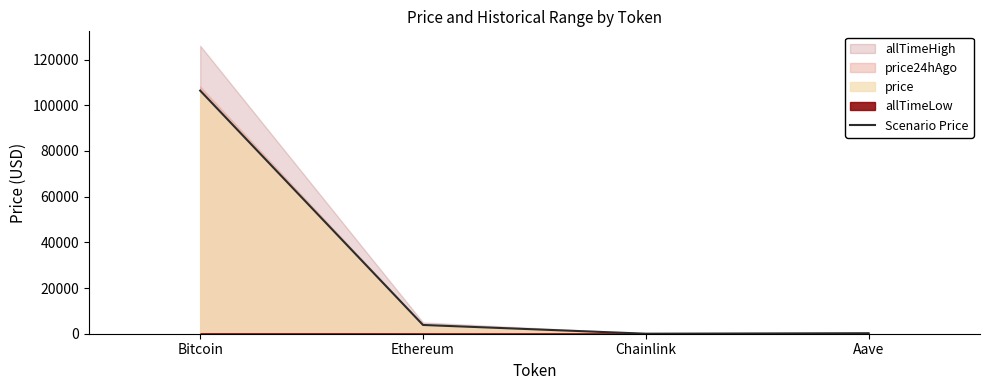

Does the chart display data point markers on the line(s)?

No